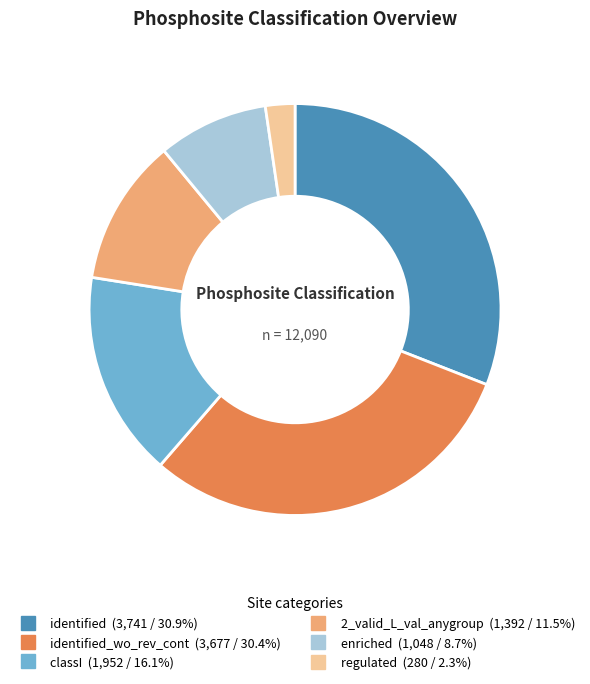

Is there any slice that represents more than half of the pie?

No